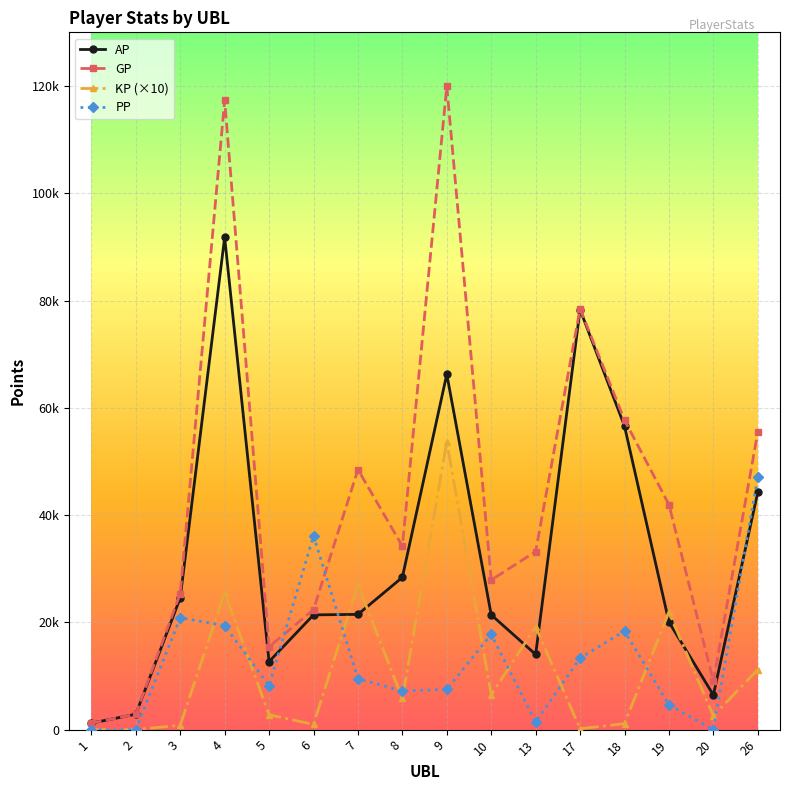

Is this an area chart (filled region under the line)?

No